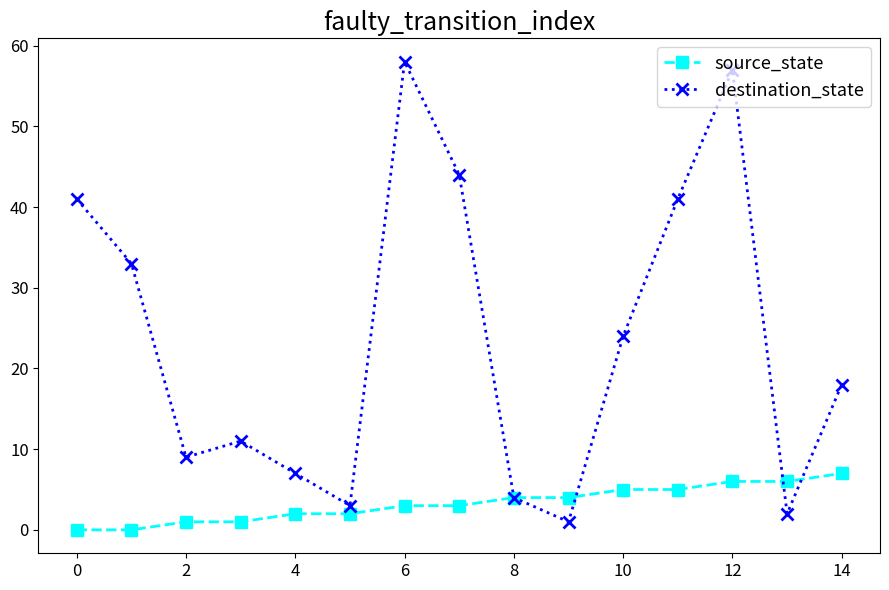

Which series has the largest range (max minus min)?

destination_state